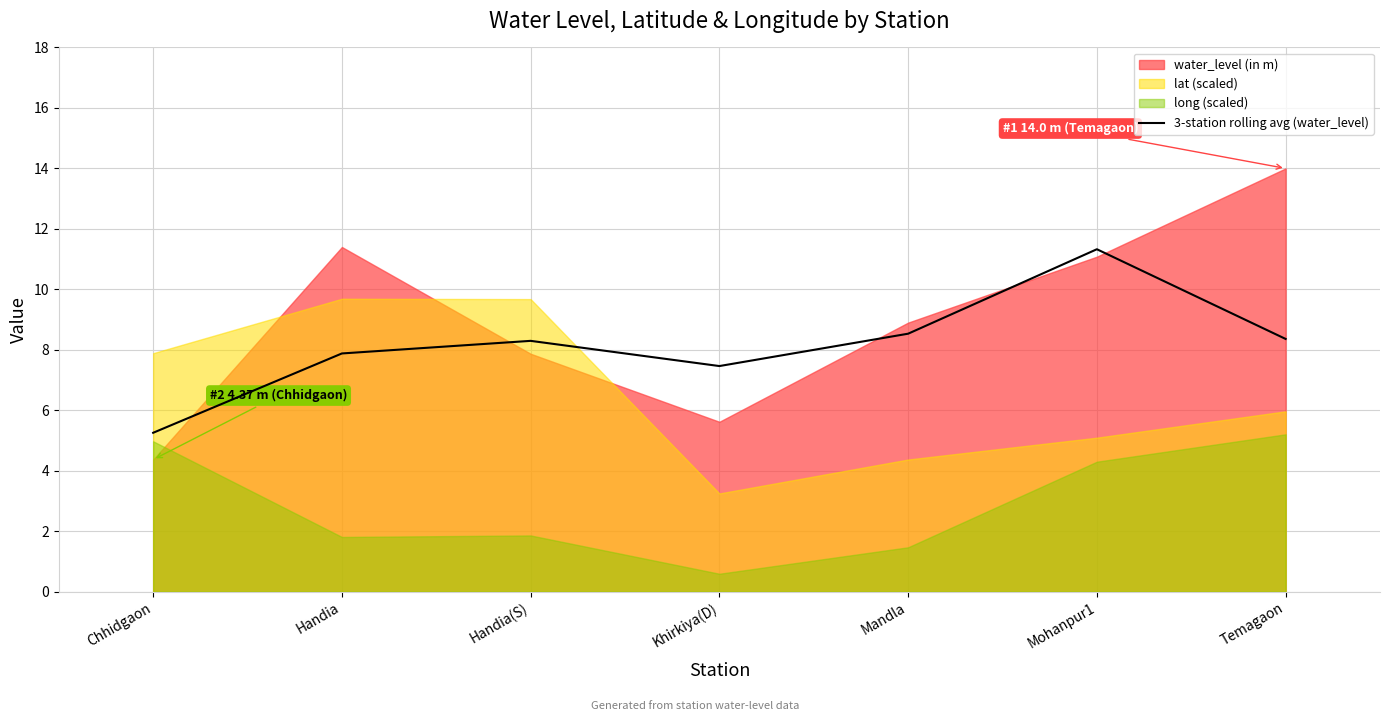

True or false: 3-station rolling avg (water_level) has a value of 11.3 at Mohanpur1.

True